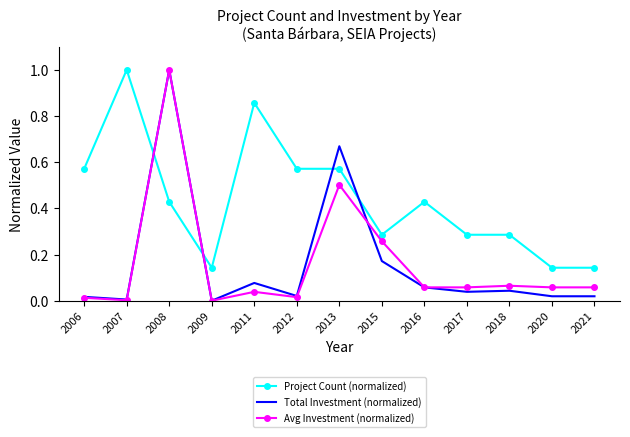

Which series has the largest total across all categories?

Project Count (normalized)